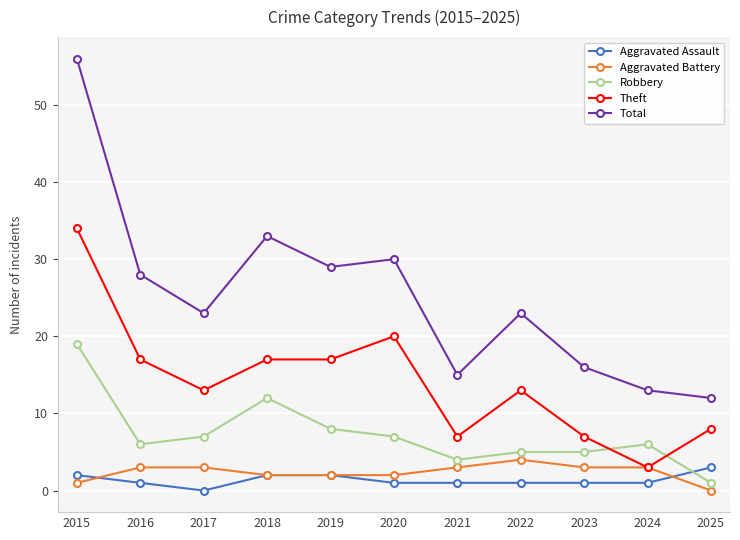

Which series ends up on top after the final intersection of Robbery and Theft?

Theft